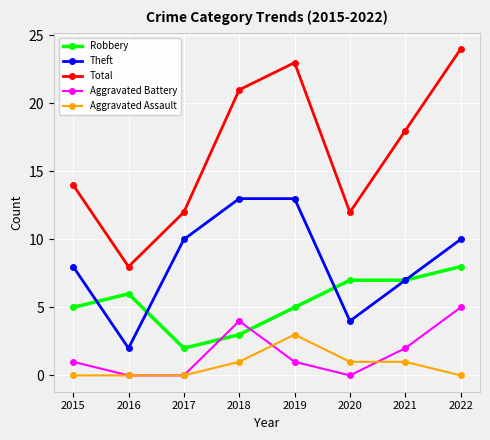

True or false: Total has more than 2 points higher than both neighbors.

False